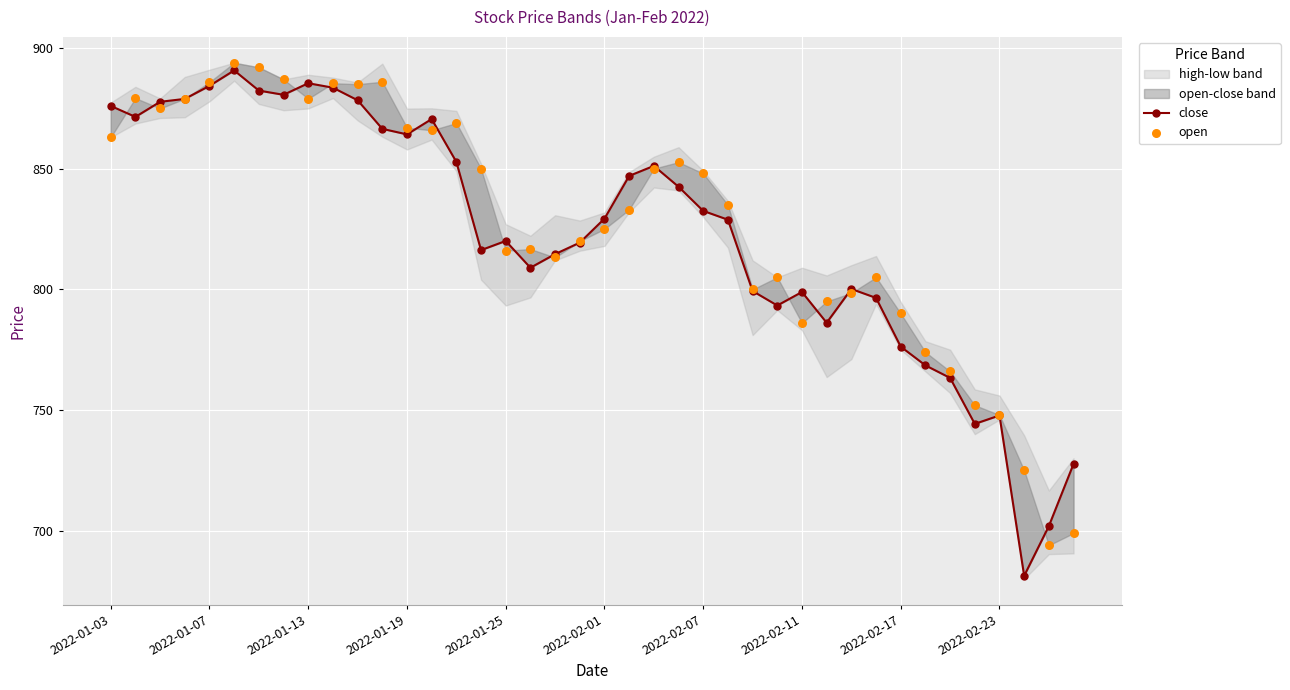

Which series reaches the maximum Y coordinate?

open